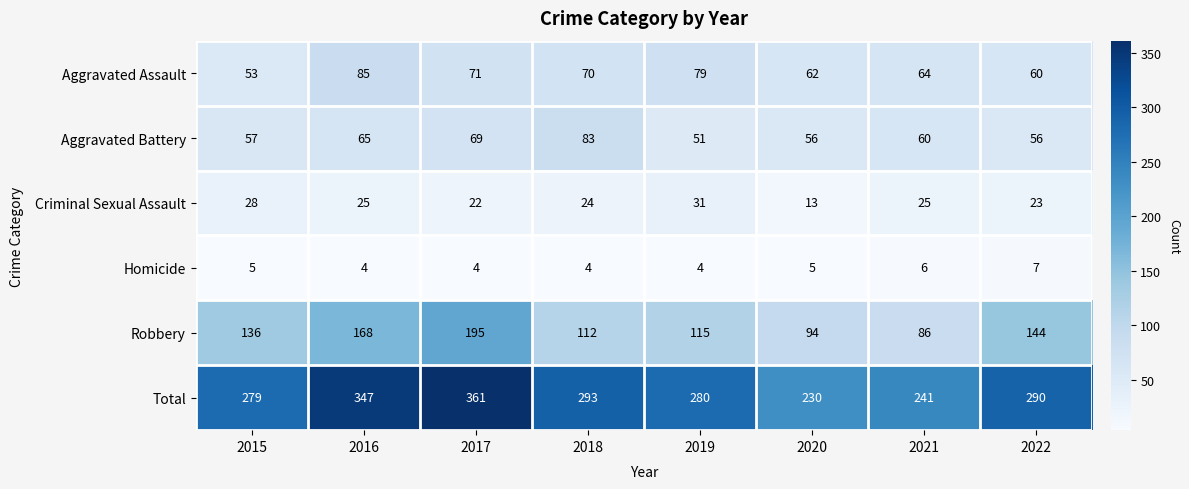

Is it true that Aggravated Battery equals 85 at 2019?

False